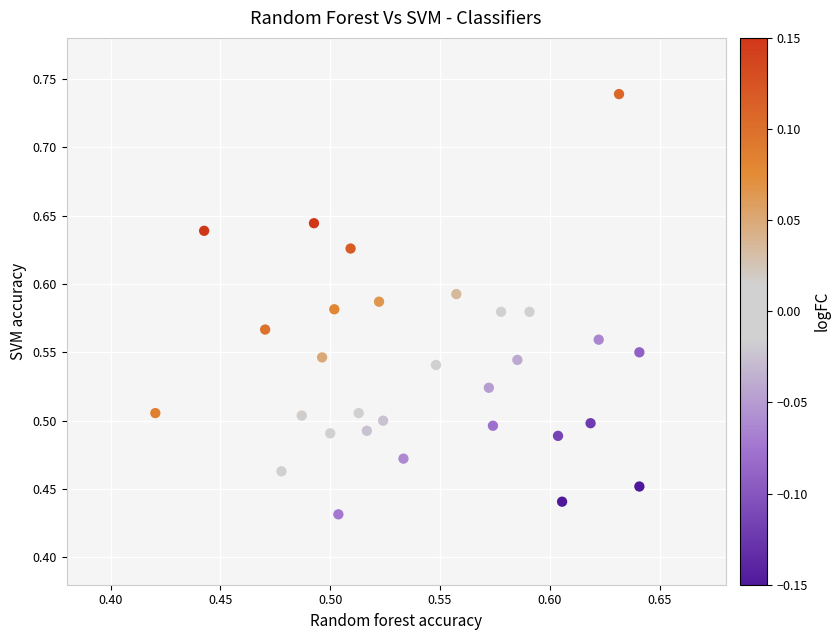

What is the range of Y values (max minus min)?

0.3